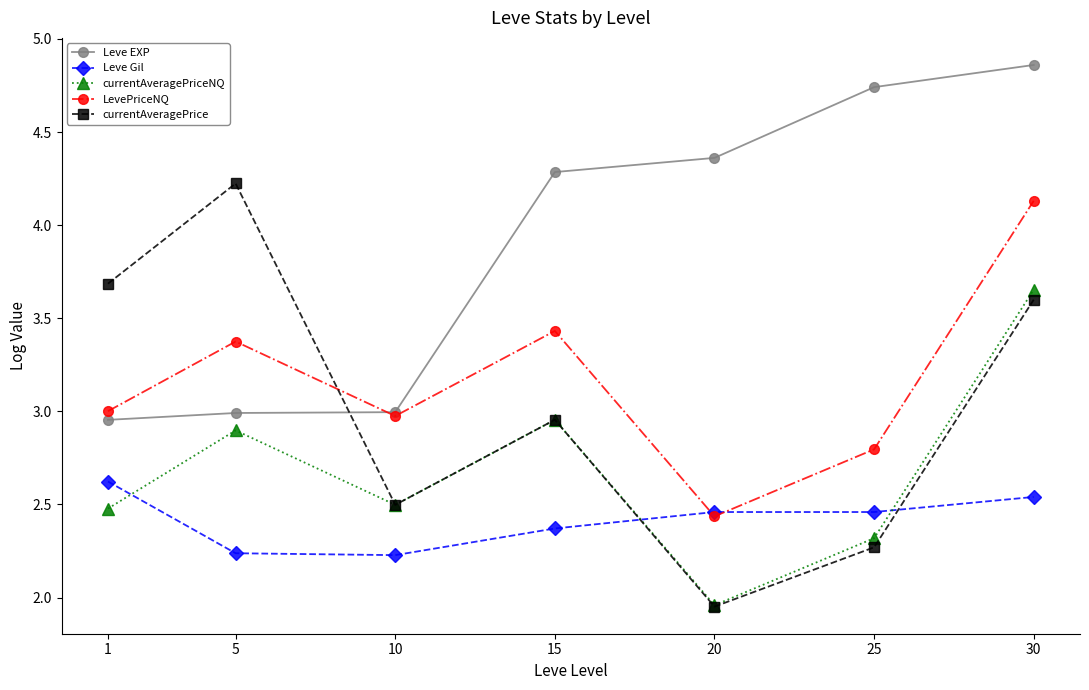

Which series has the widest spread of values?

currentAveragePrice